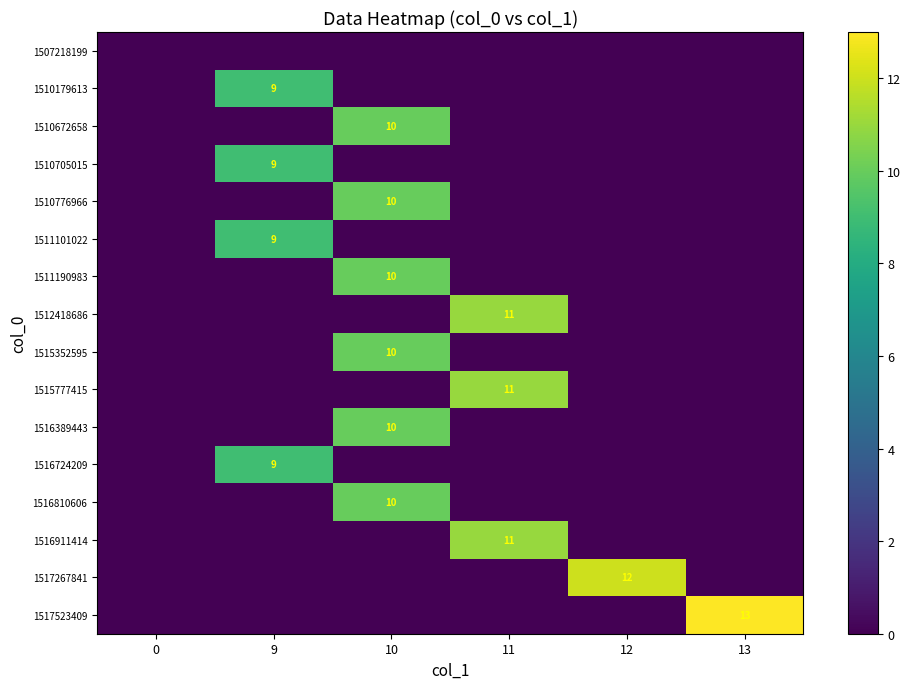

At which label does row_11 reach its peak?

9